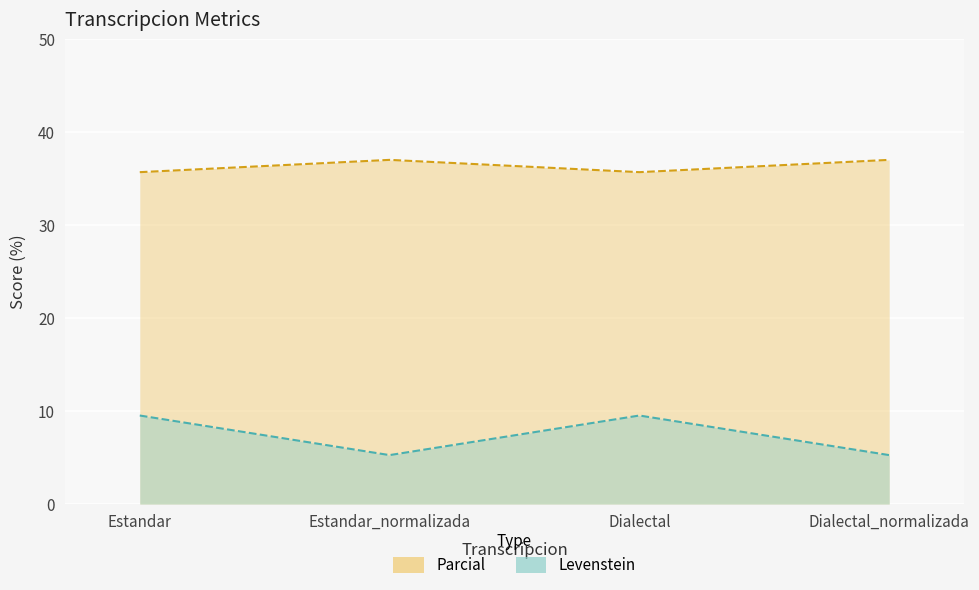

True or false: Parcial and Levenstein cross at least once.

False